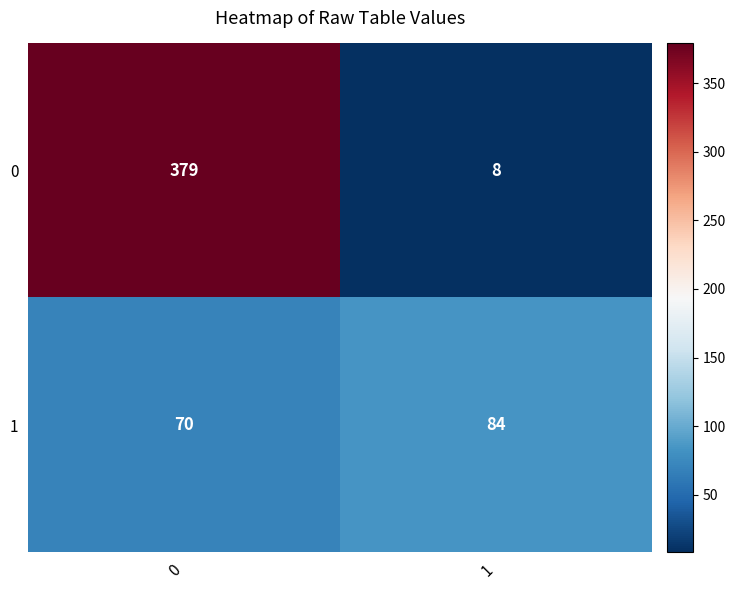

The 1 series shows 147 at 1. True or false?

False